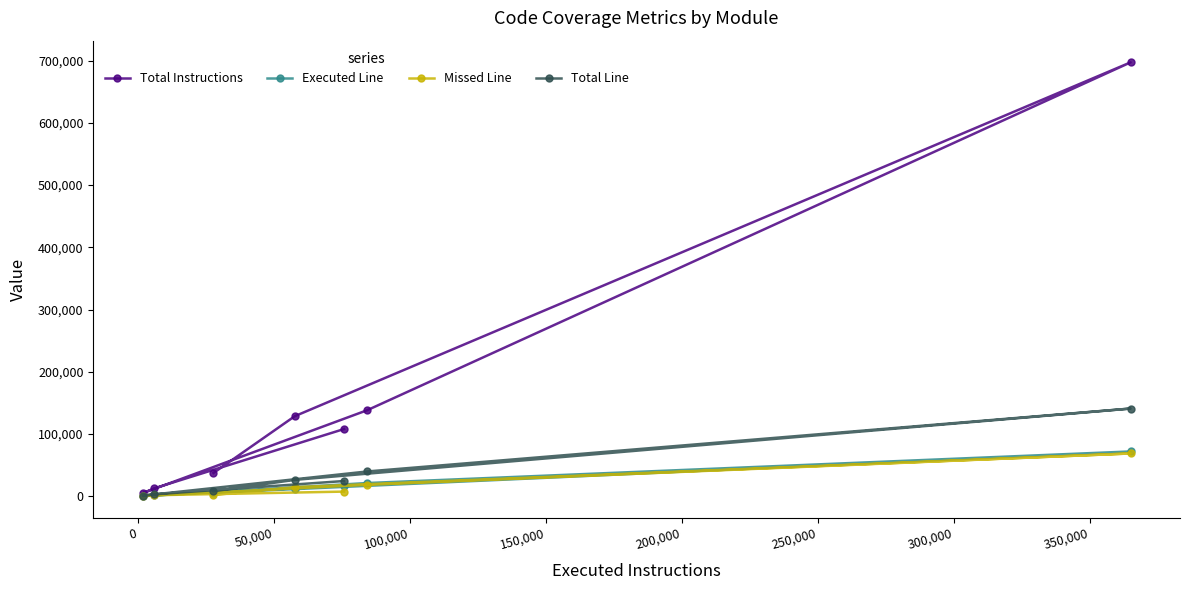

What is the maximum value for Total Instructions?

697151